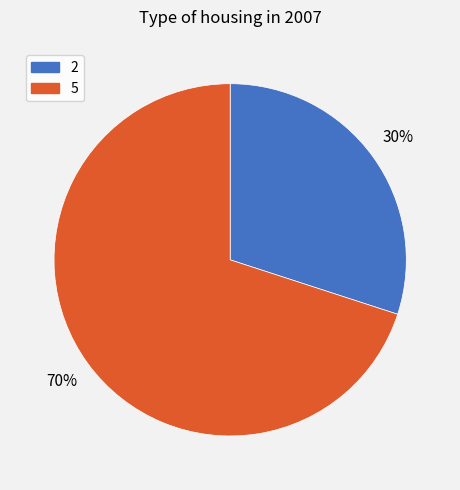

True or false: 5 accounts for 78% of the total.

False